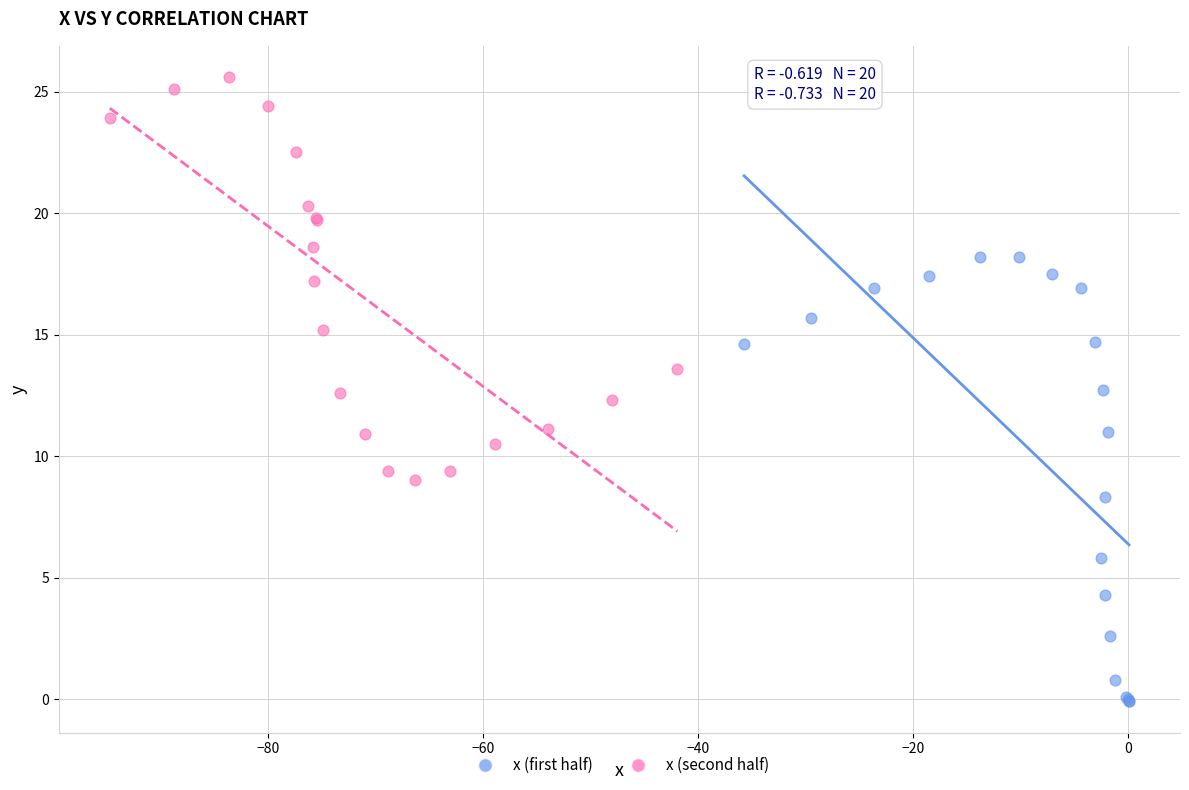

What are all the series names shown in the legend?

x (first half), x (second half)